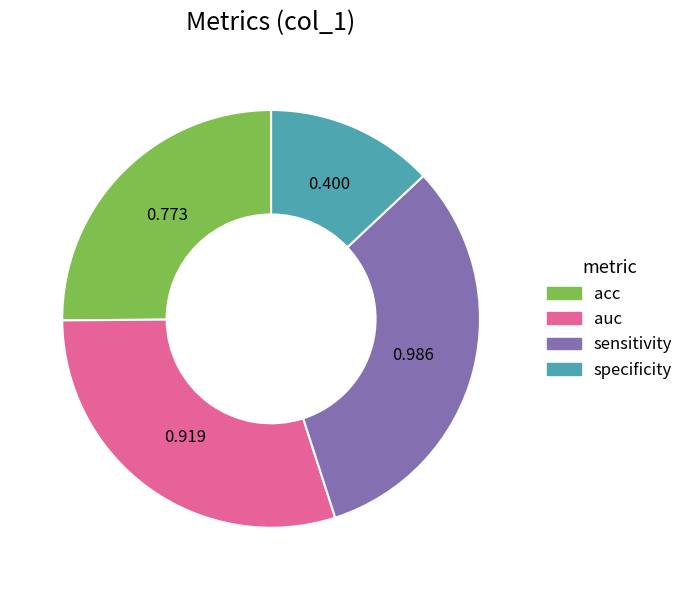

Count the number of slices in the pie.

4